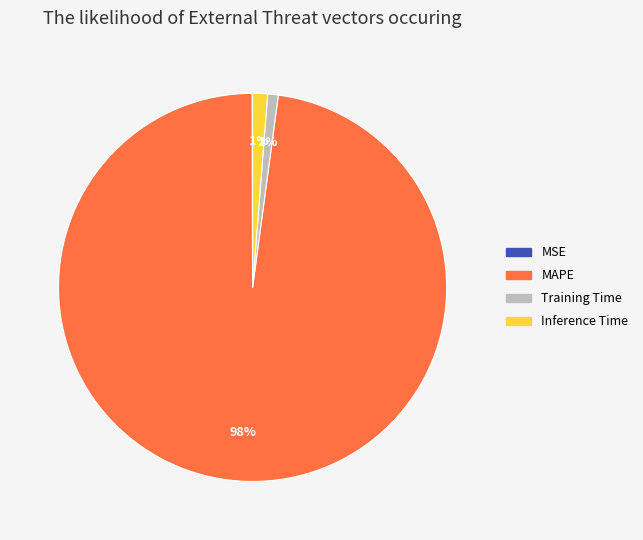

To the nearest percent, what portion does MAPE represent?

98%